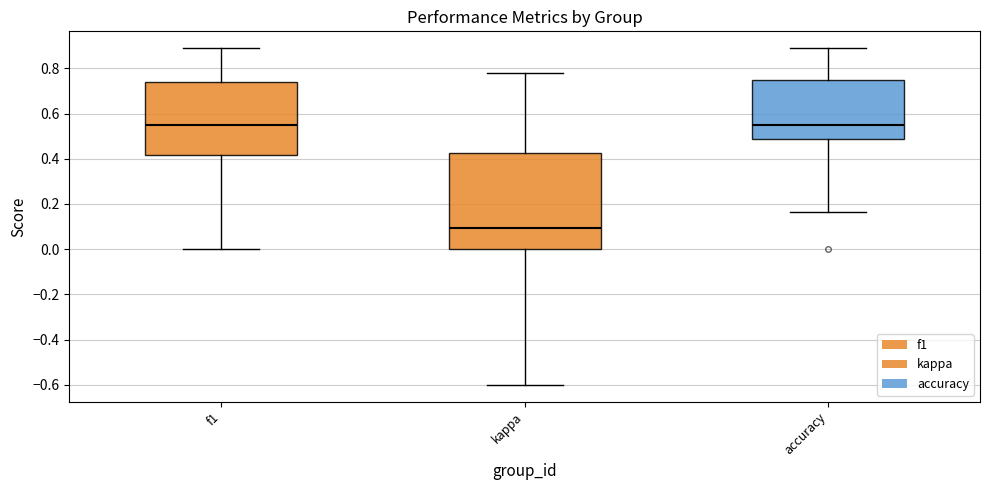

Which box has the lowest median line?

kappa